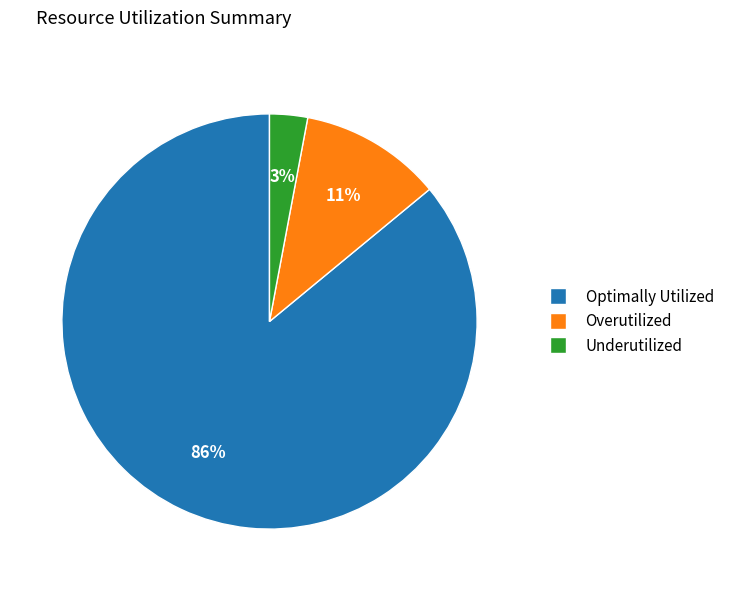

To the nearest percent, what percentage of the pie is Overutilized?

11%